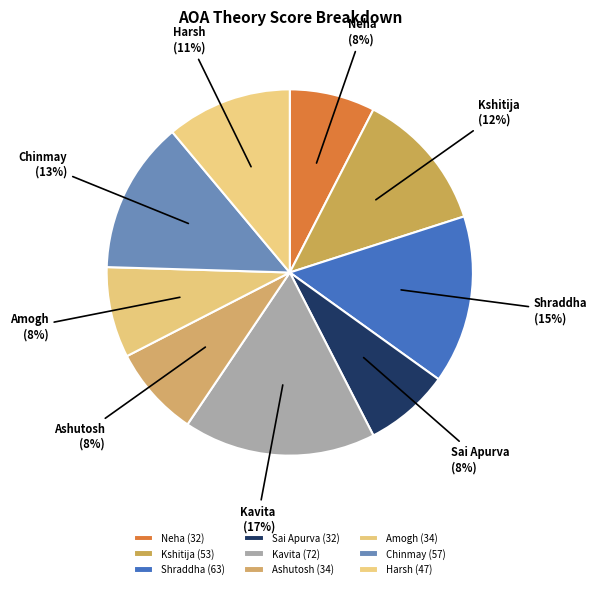

Which has a higher value, Kavita or Ashutosh?

Kavita